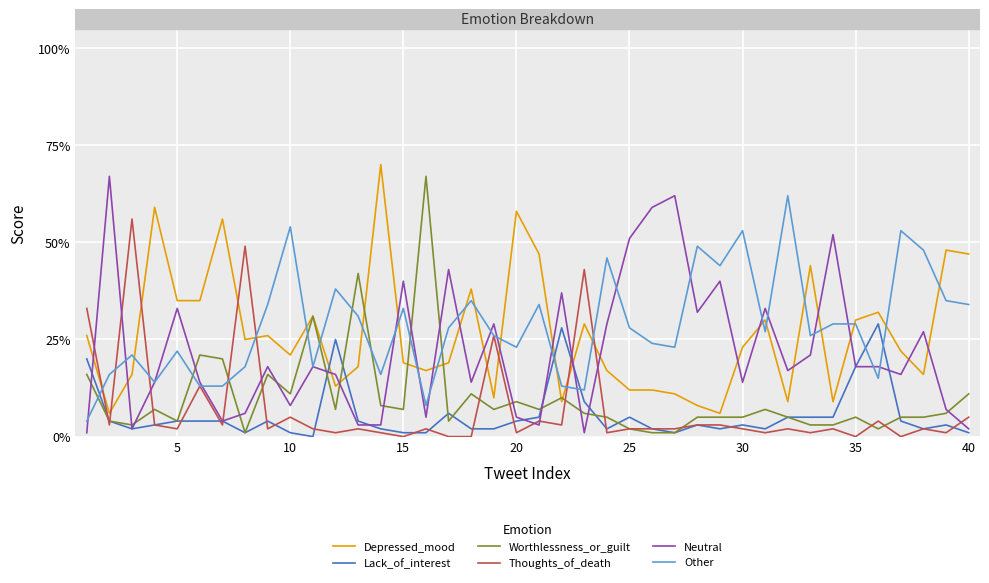

True or false: Neutral and Depressed_mood cross at least once.

True